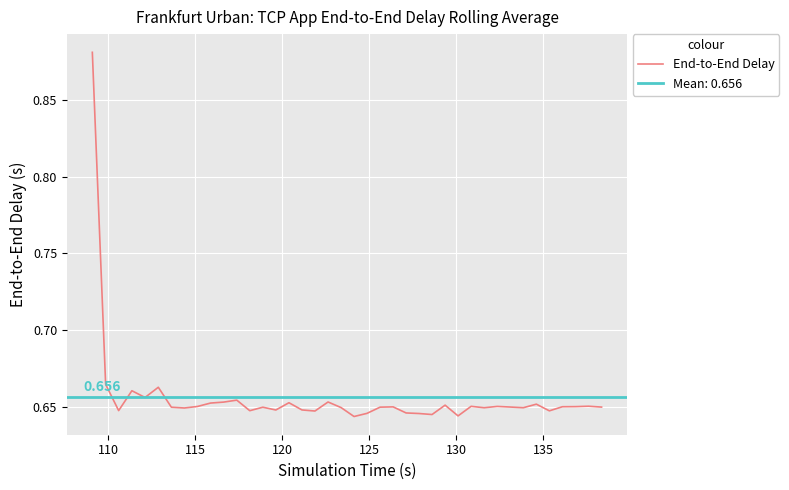

How many lines are shown in the chart?

1